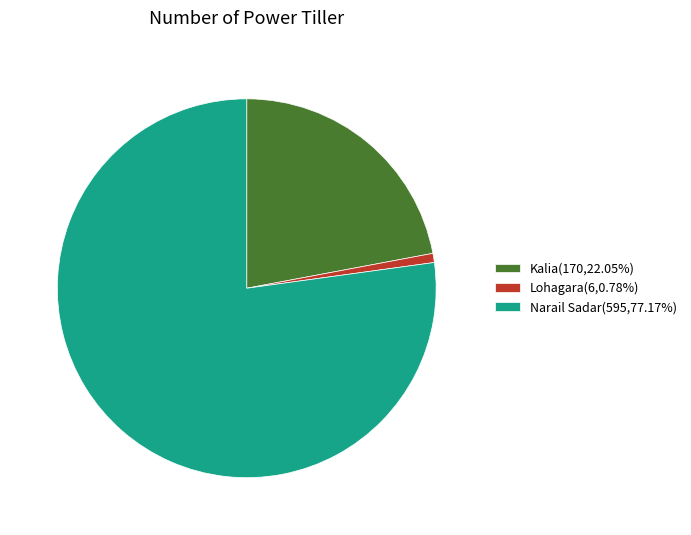

Is the sum of Narail Sadar(595,77.17%) and Lohagara(6,0.78%) greater than half?

Yes